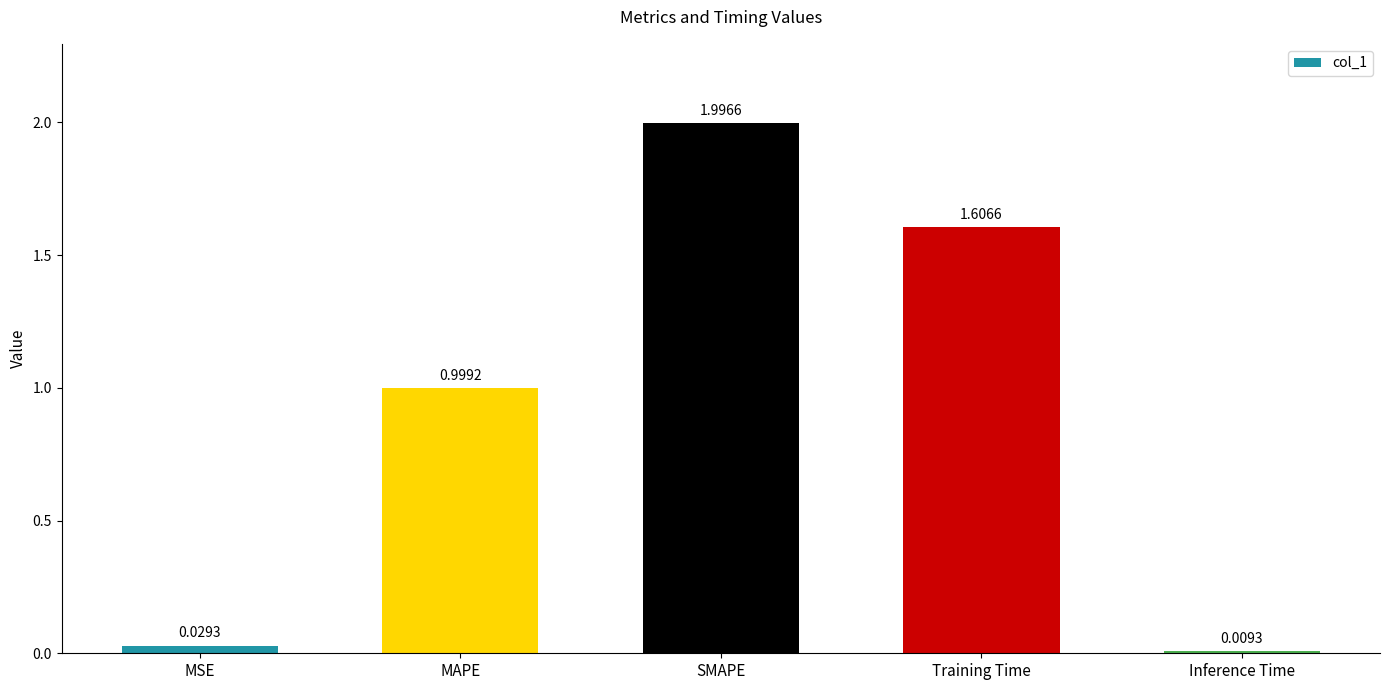

Is it true that the value at SMAPE is 2.0?

True